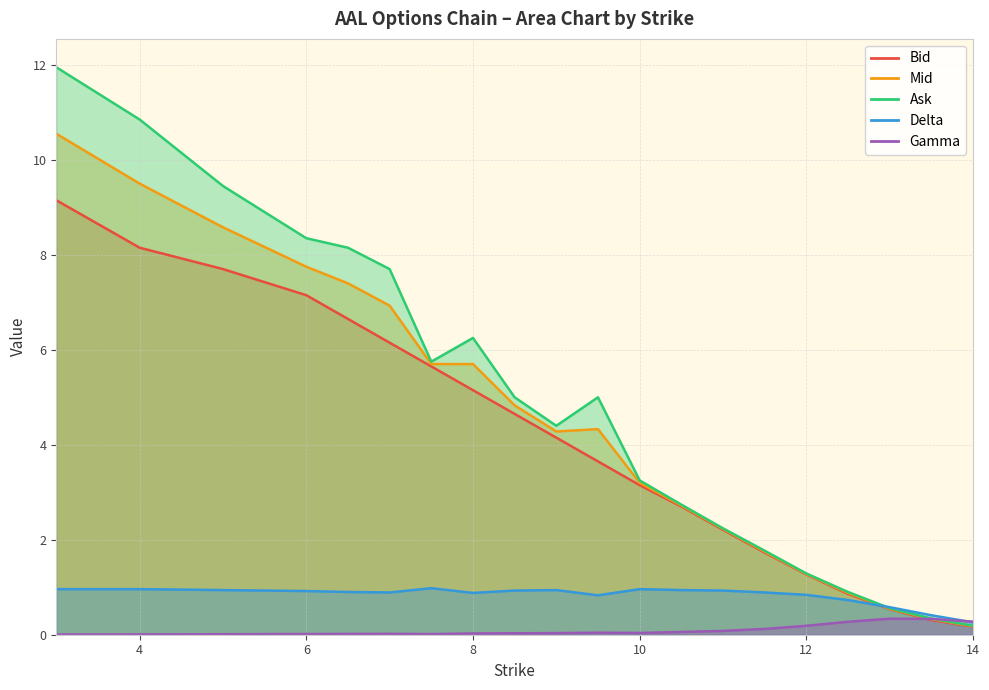

The Bid series shows 9.2 at 3.0. True or false?

True